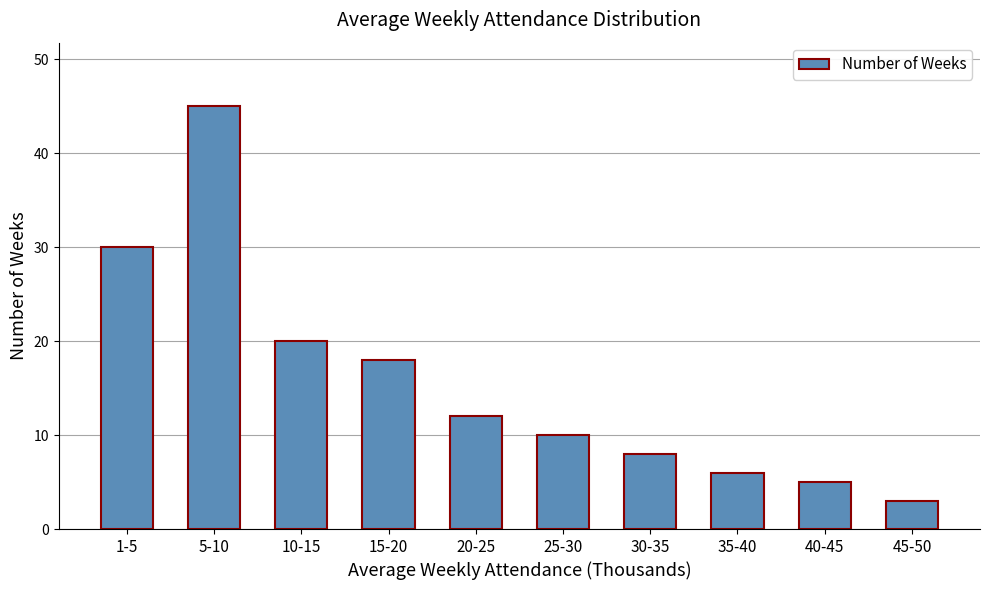

At which category does the chart reach its peak across all series?

5-10